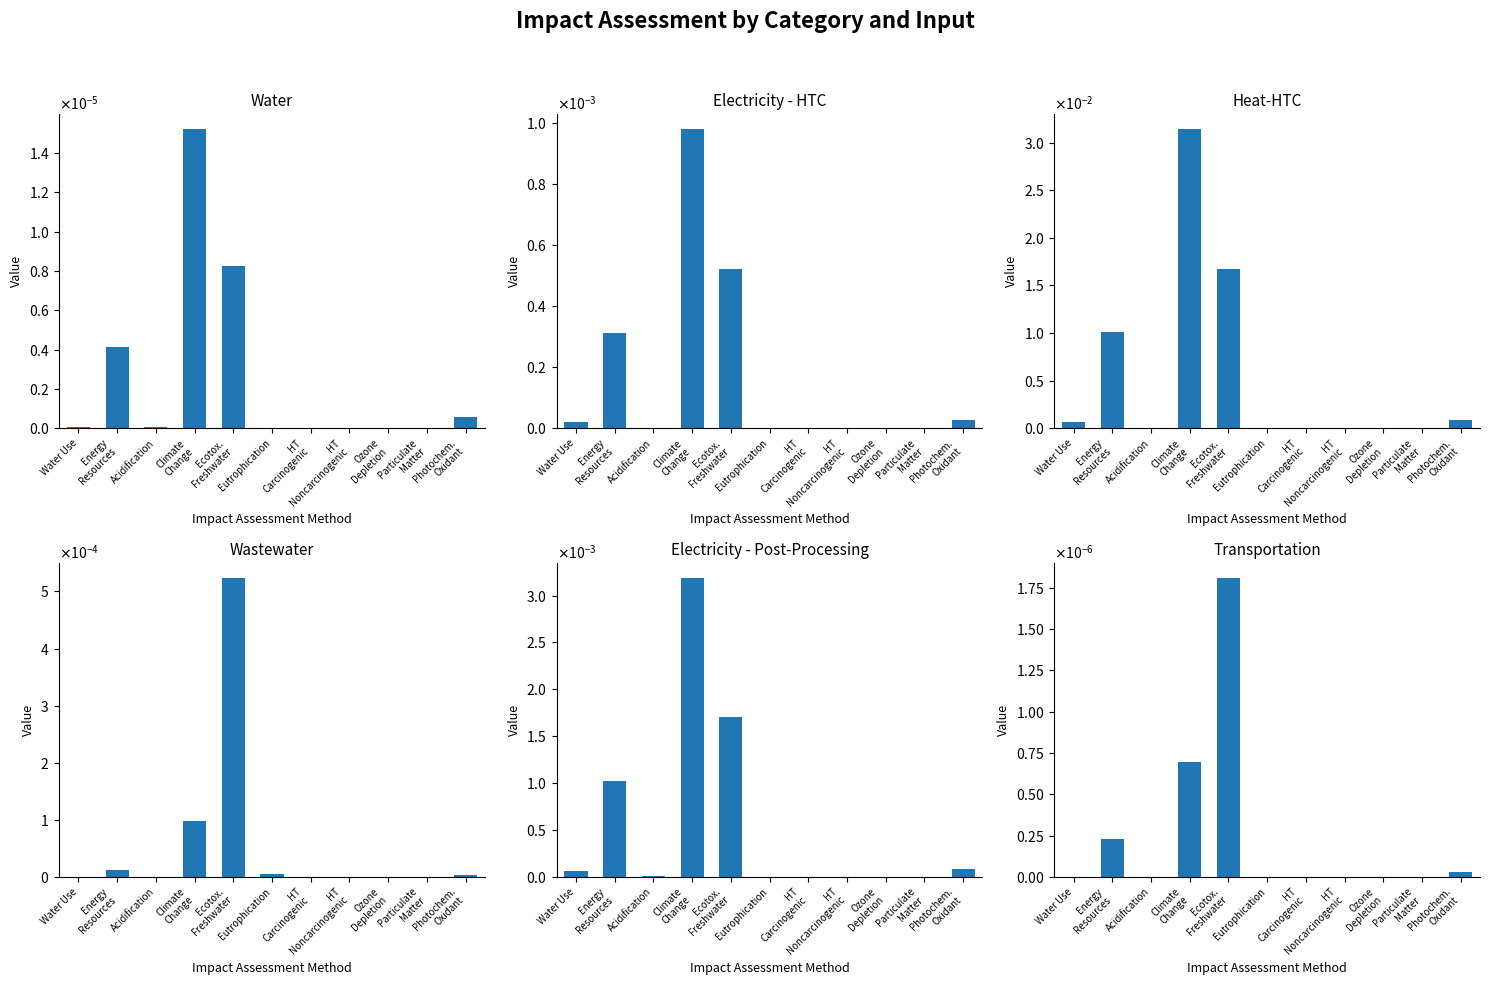

At which label is Electricity - HTC closest to 0?

HT
Carcinogenic